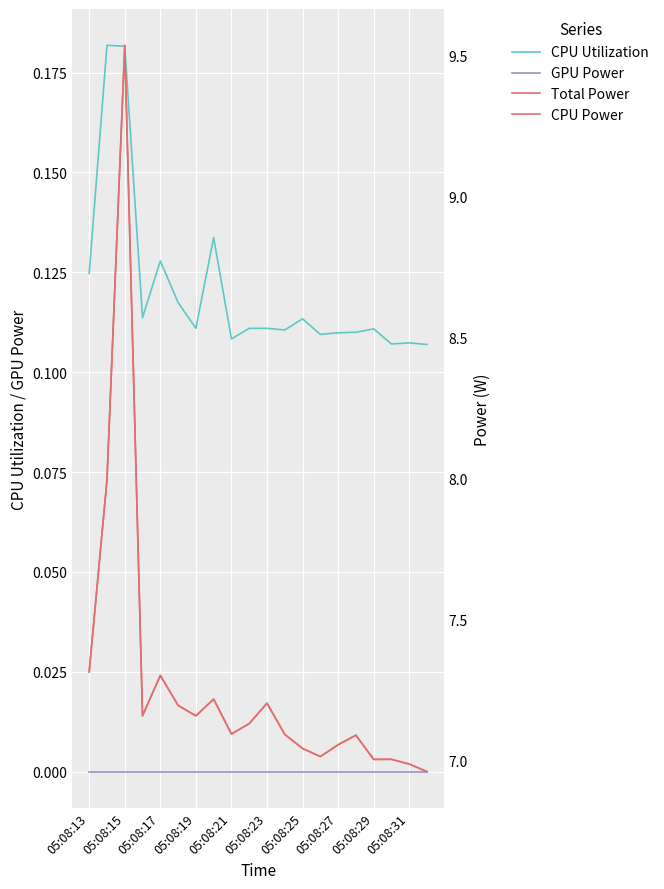

How many data points in Total Power are less than 7?

2